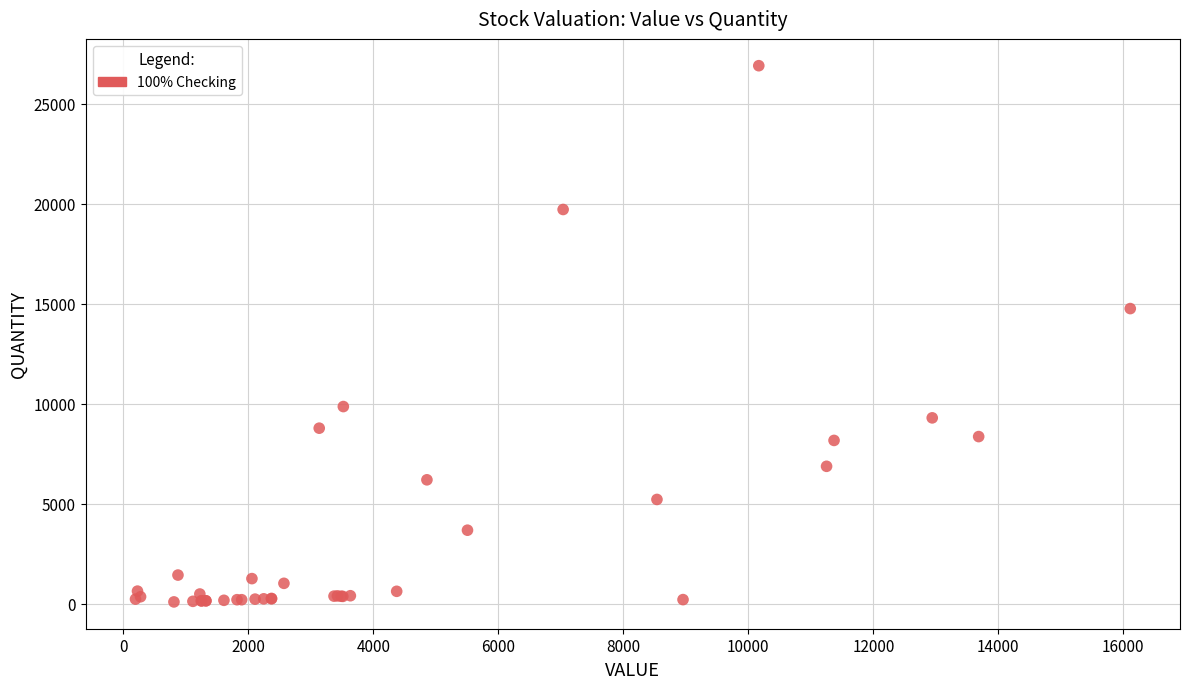

What Y value in the scatter plot is closest to 13493?

14754